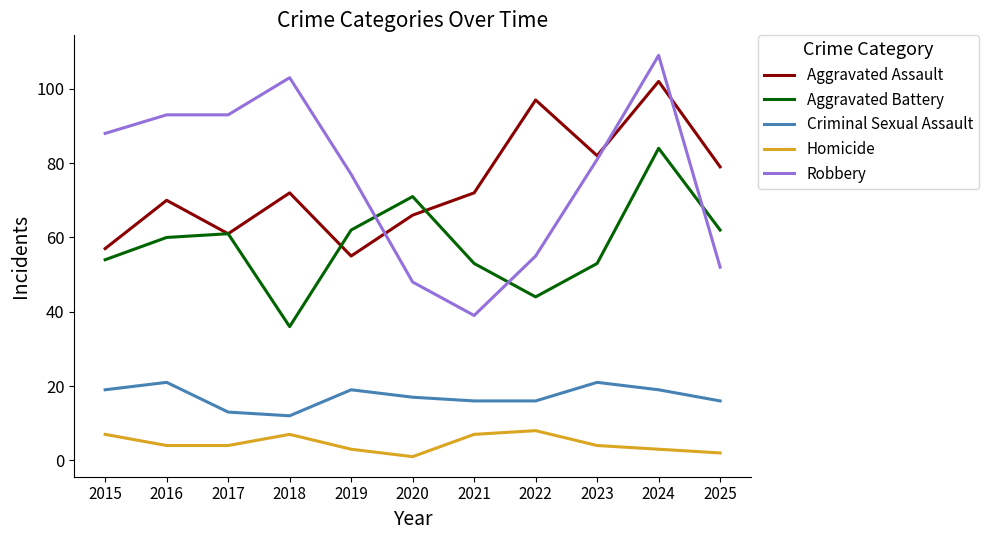

How many lines are shown in the chart?

5